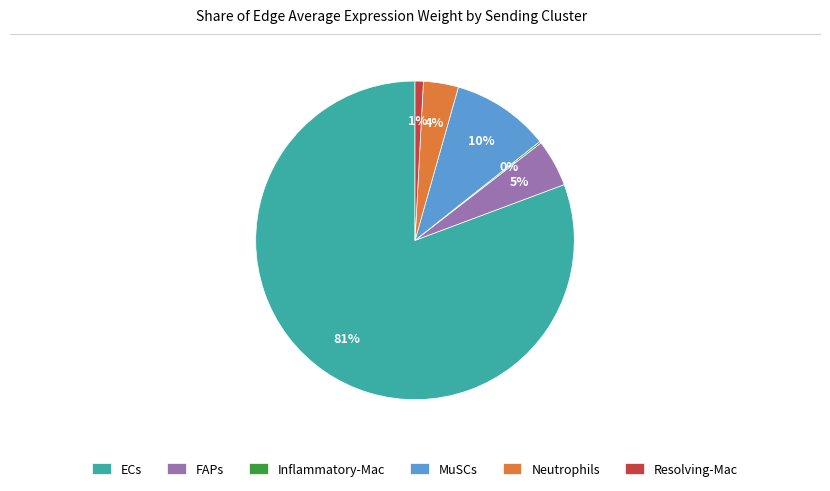

Is it true that FAPs is 5% of the pie?

True